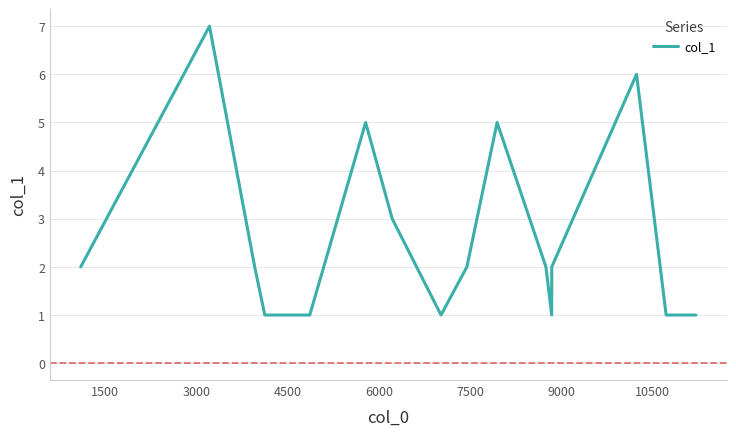

What is the difference between the maximum and minimum values?

6